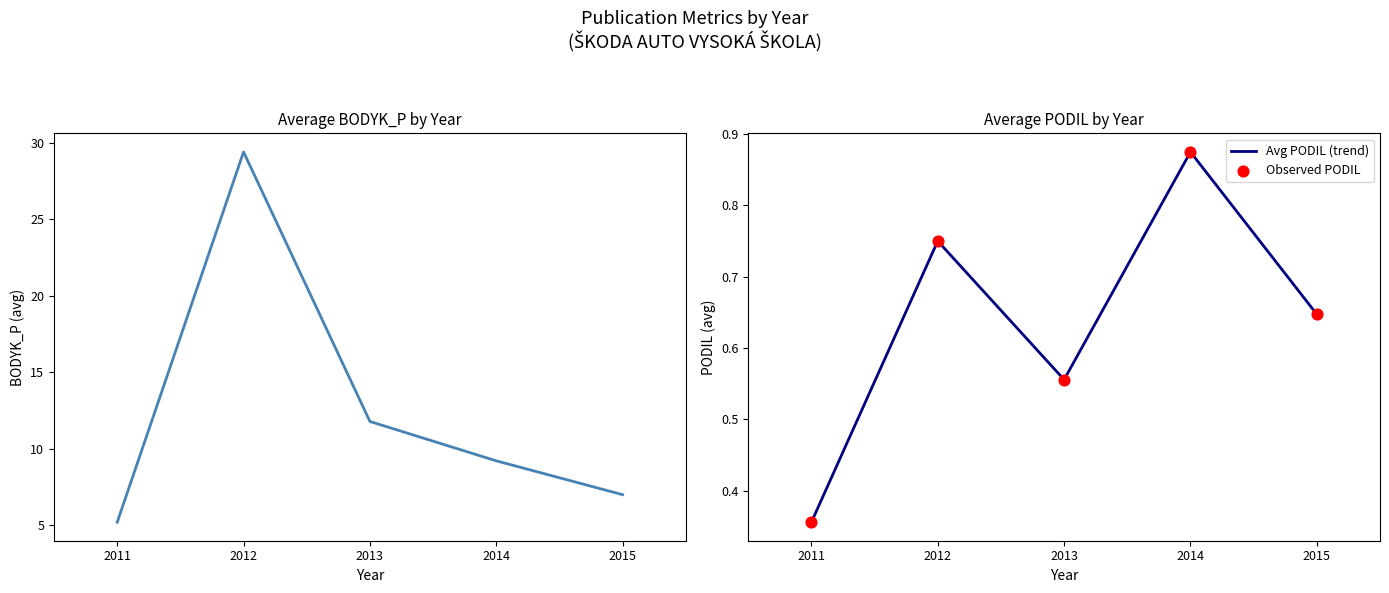

At how many categories does at least one series exceed 15?

1